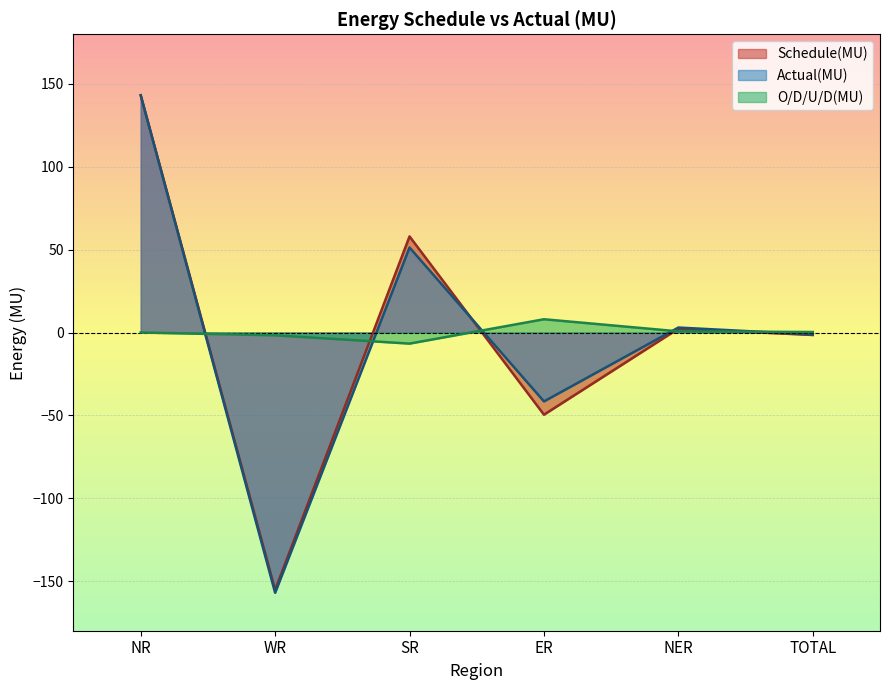

At which category does Actual(MU) reach its first local valley?

WR